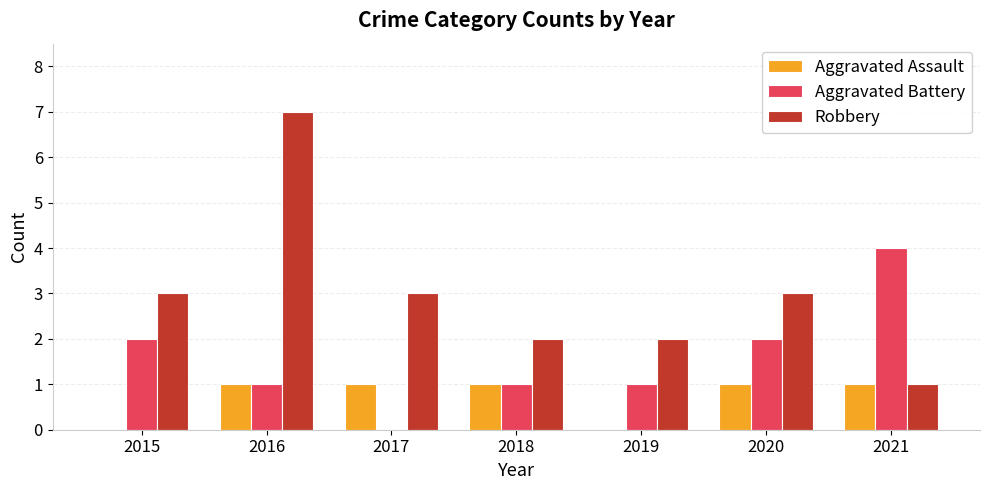

Which category has the highest value in the Aggravated Battery series?

2021